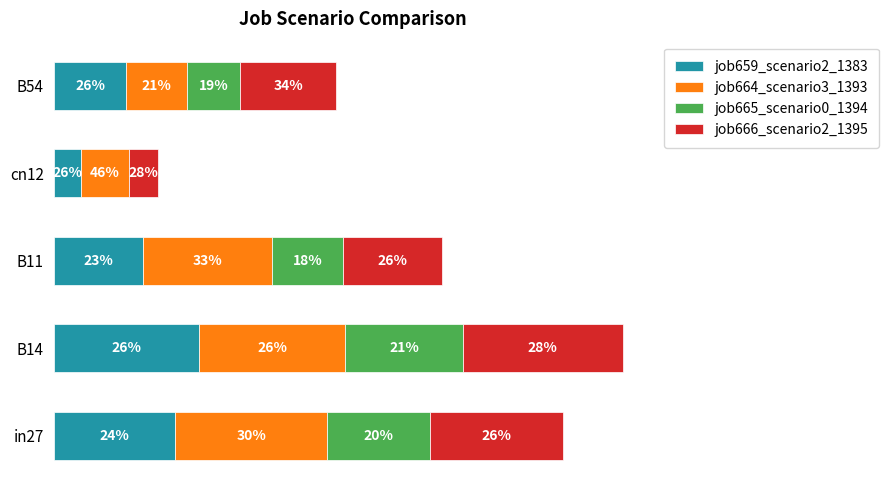

What are all the series names shown in the legend?

job659_scenario2_1383, job664_scenario3_1393, job665_scenario0_1394, job666_scenario2_1395